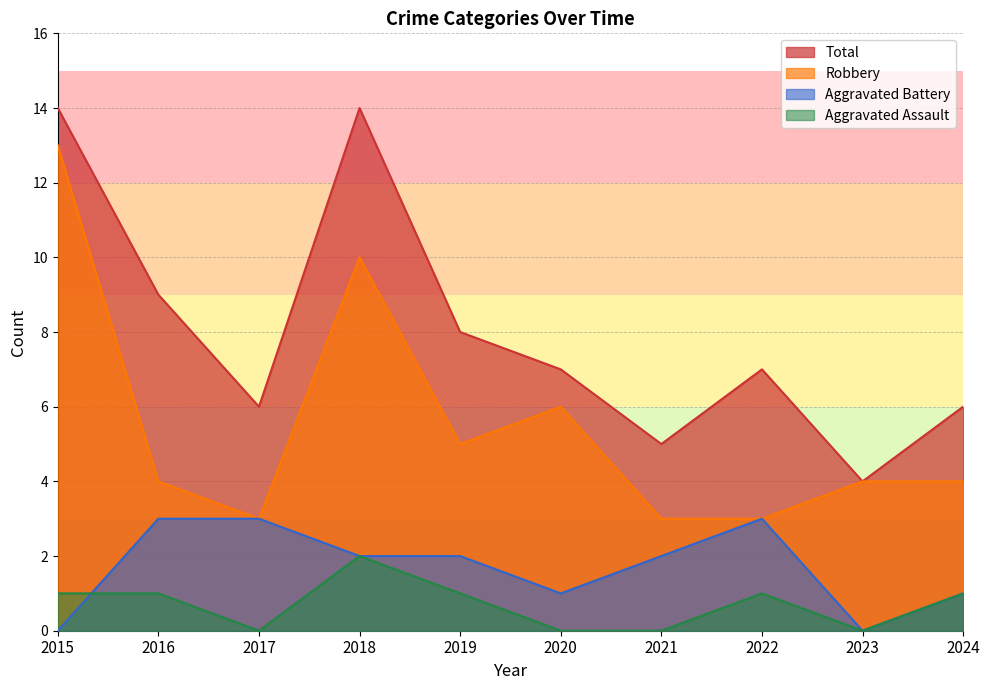

How many data points in Total are less than 7?

4